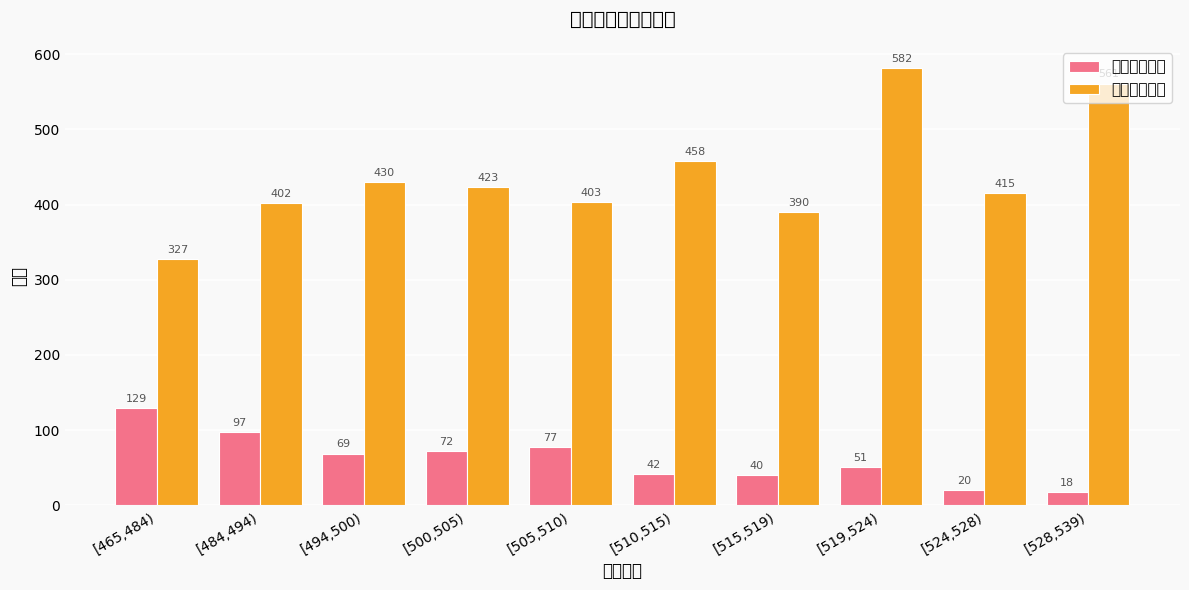

The value of 组内坏客户数 at [519,524) is 51. True or false?

True